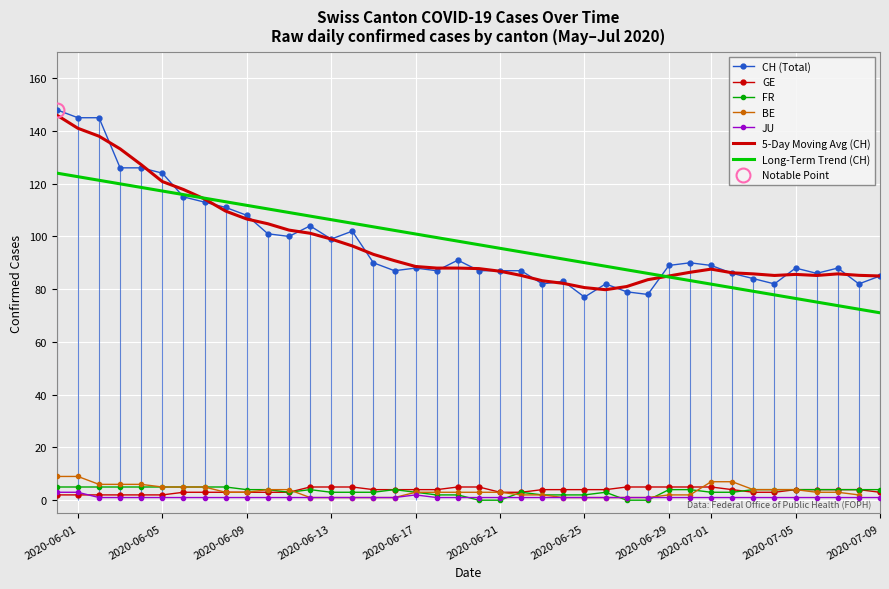

The value of GE at 2020-06-29 is 5.0. True or false?

True